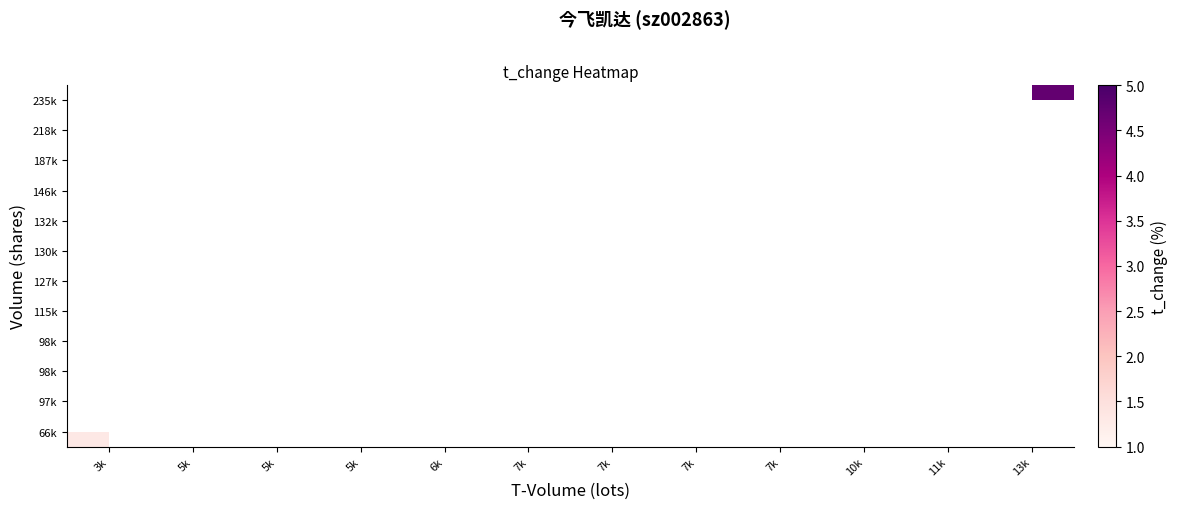

Which label corresponds to the smallest value in the chart?

3k